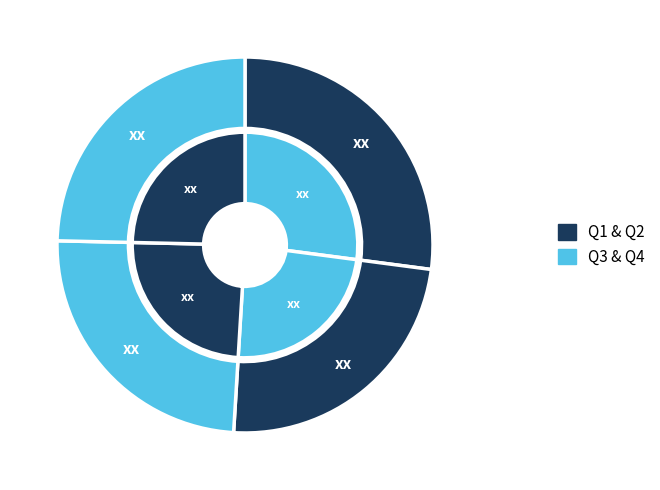

To the nearest percent, what percentage of the pie is Q4?

25%